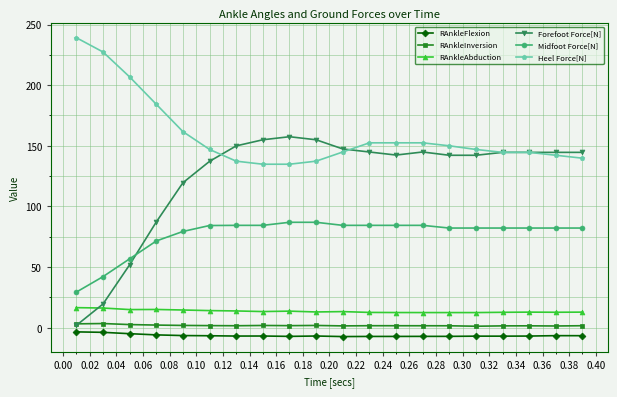

What is the lowest value of the Midfoot Force[N] series?

29.4